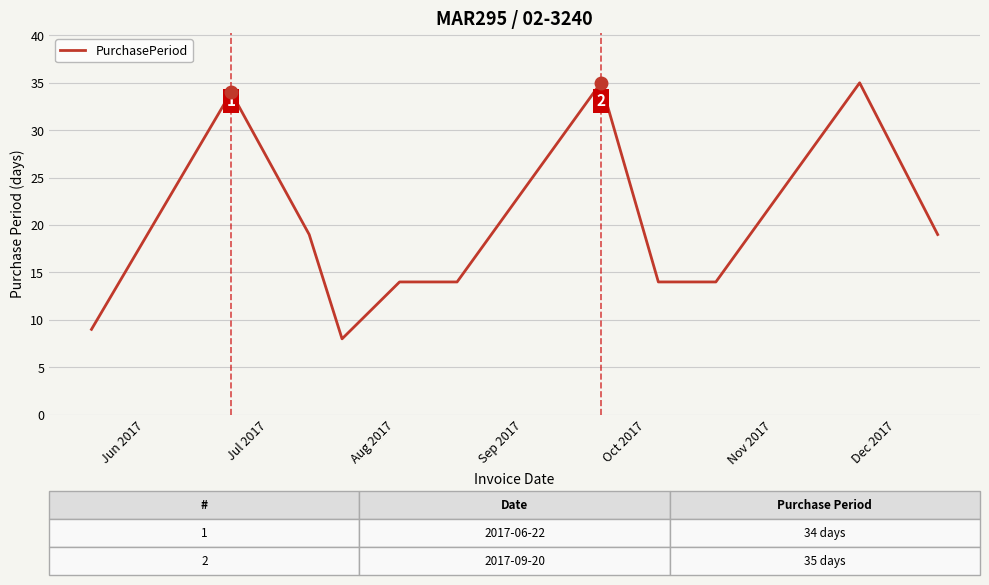

What is the difference between the maximum and minimum values?

27